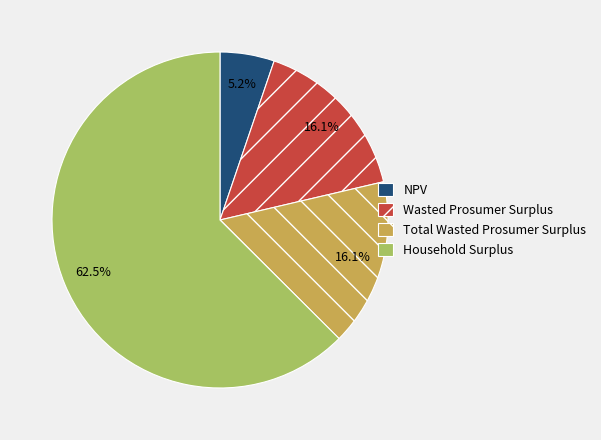

To the nearest percent, what is the difference between the largest and smallest slice percentages?

57%